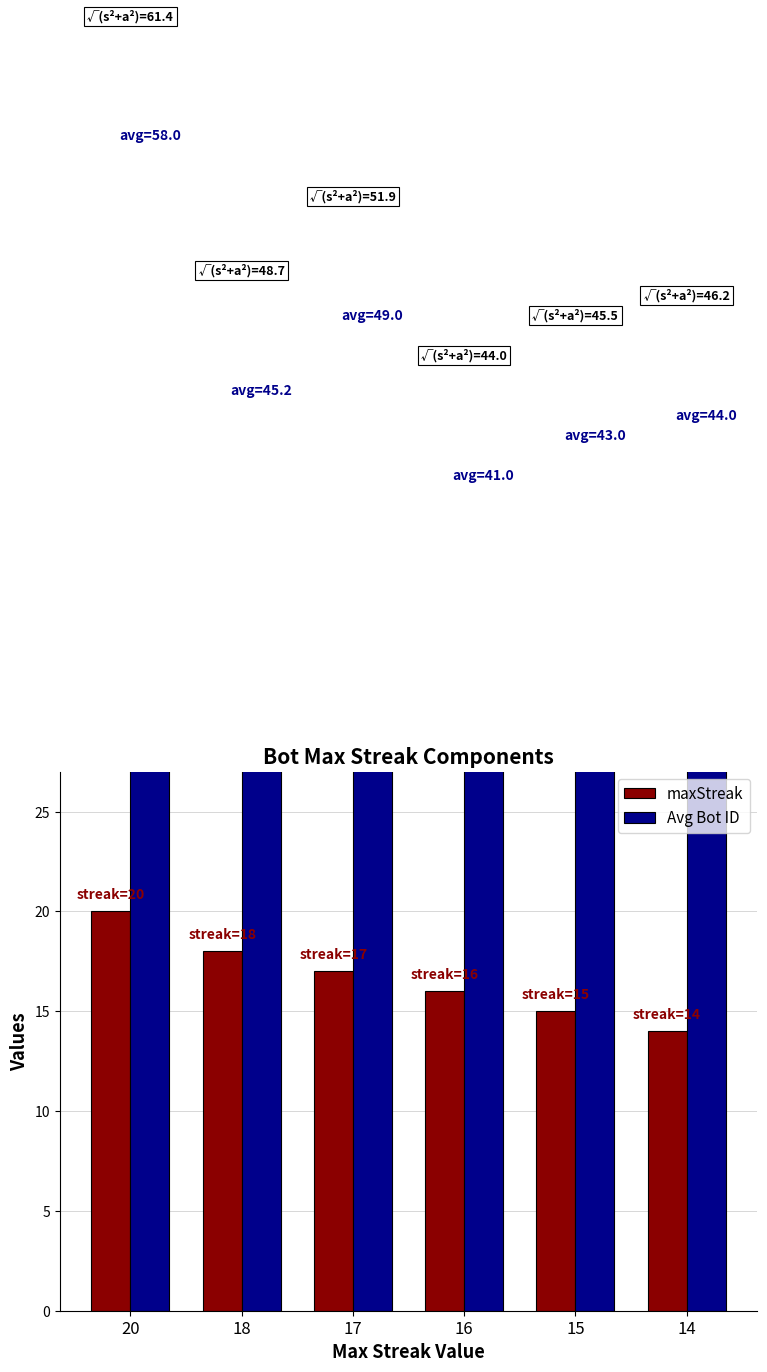

List the series in order of their overall mean, lowest first.

maxStreak, Avg Bot ID